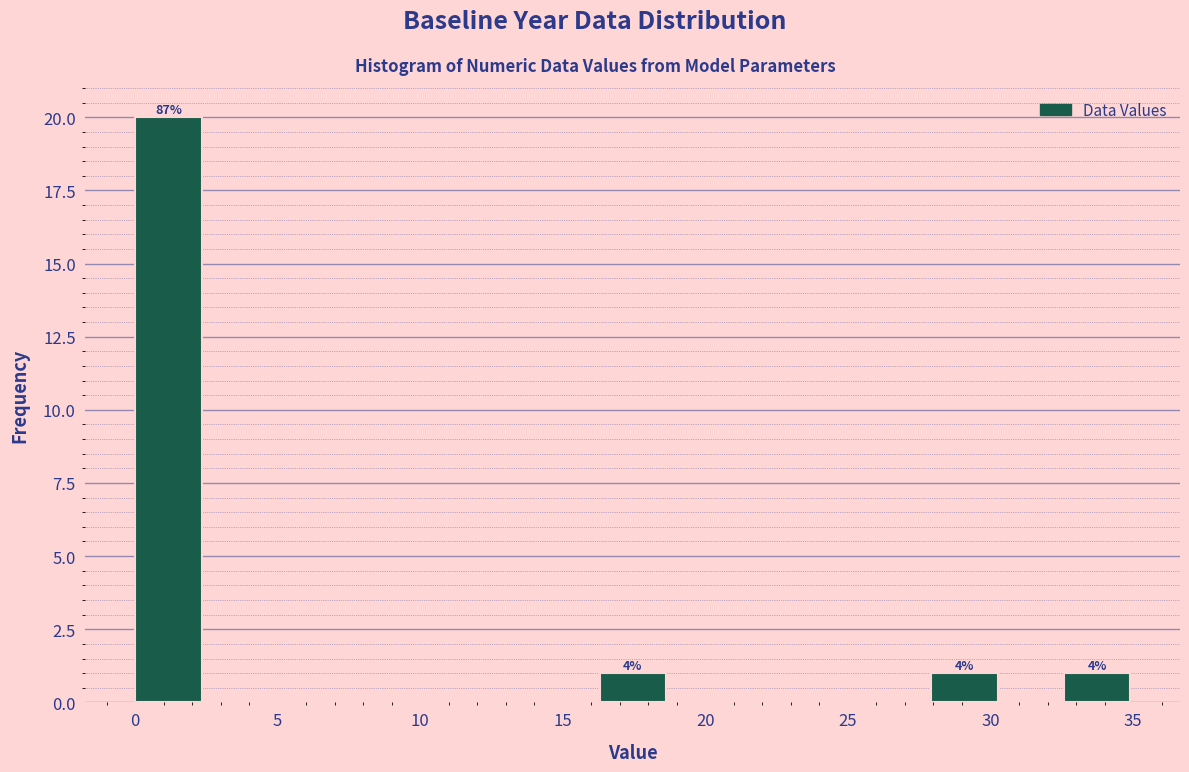

Which range on the x-axis has the tallest bar?

0.0 to 2.5